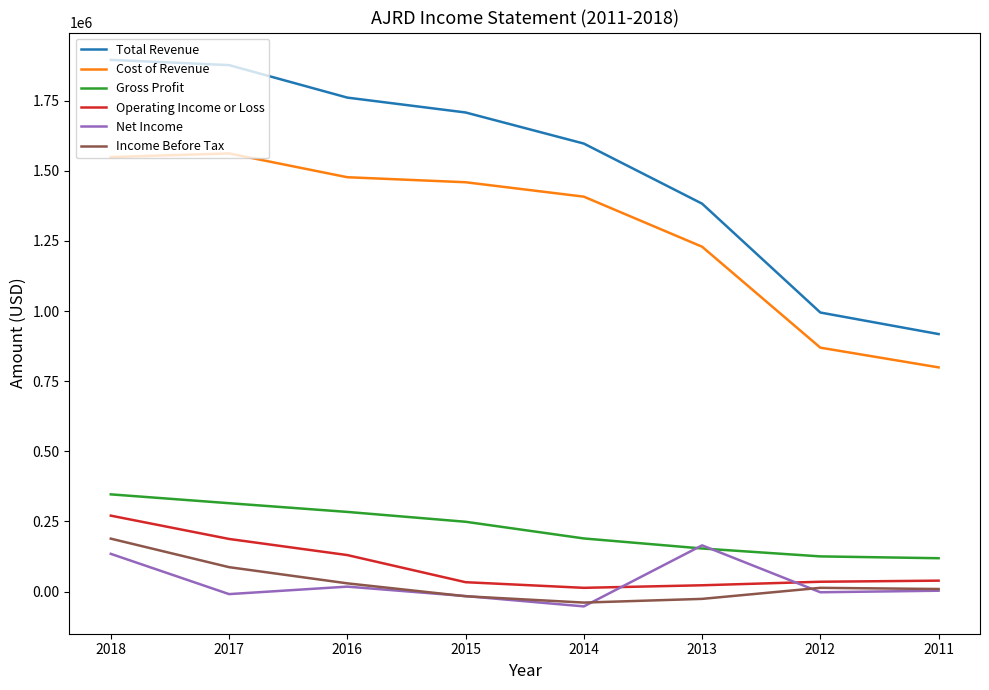

Which category has the highest value in the Net Income series?

2013